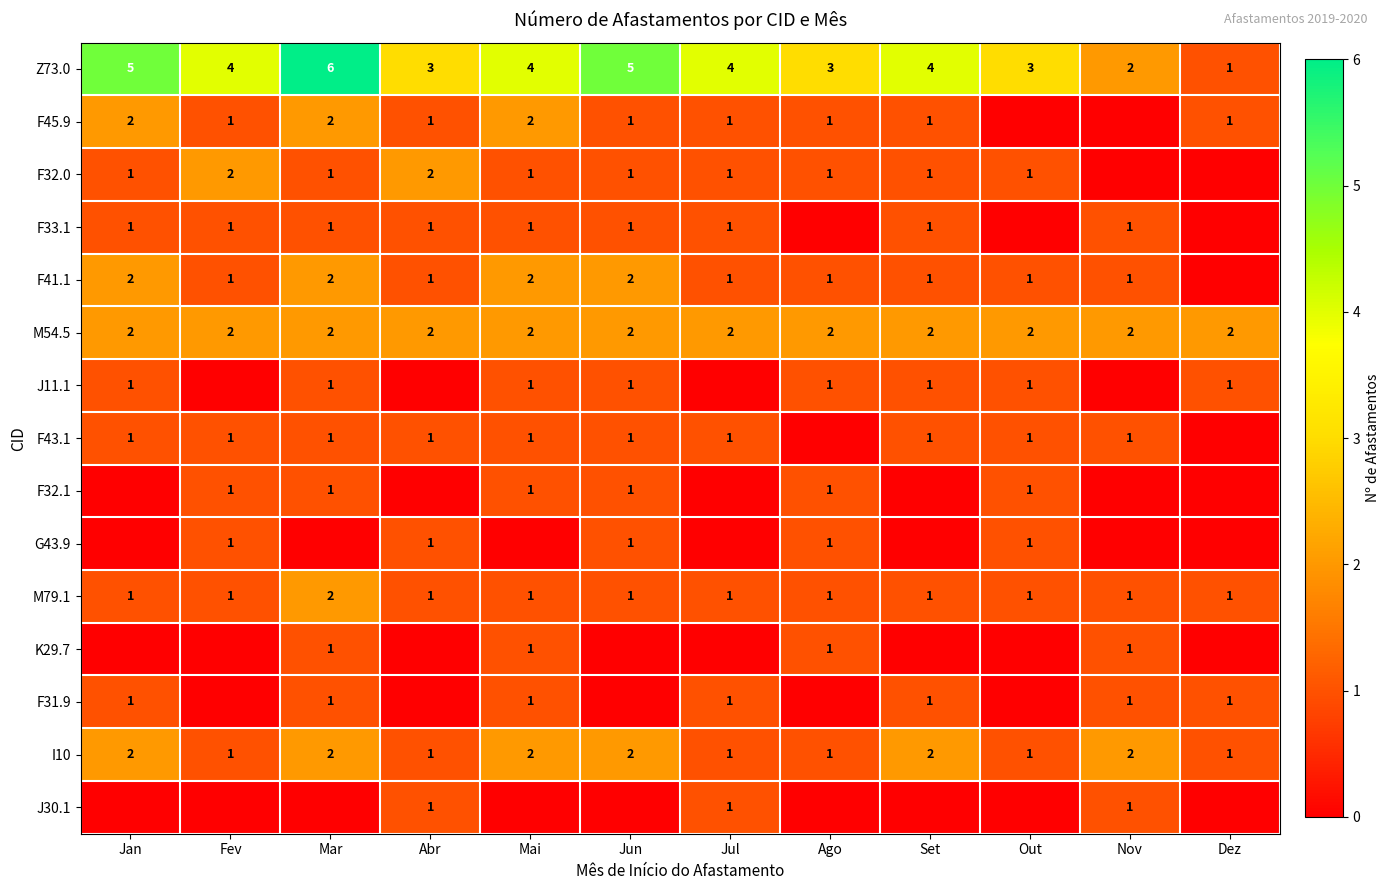

The Z73.0 series shows 5 at Jun. True or false?

True